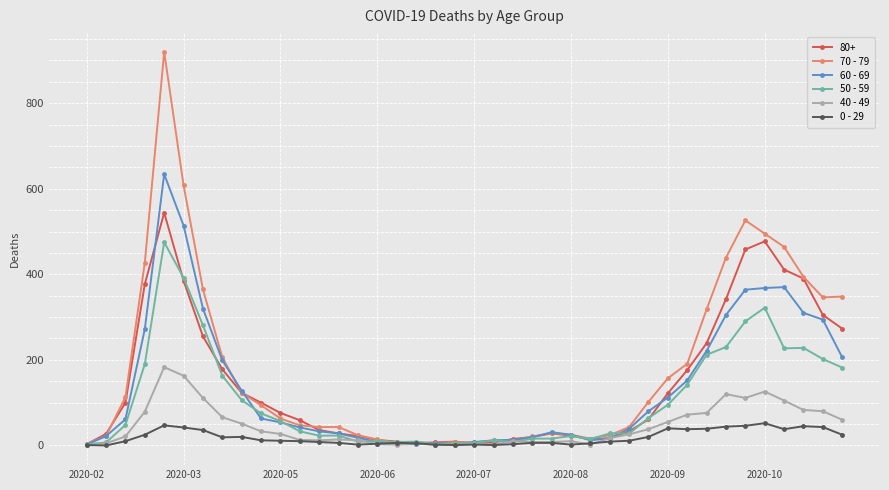

Which series has the largest range (max minus min)?

70 - 79